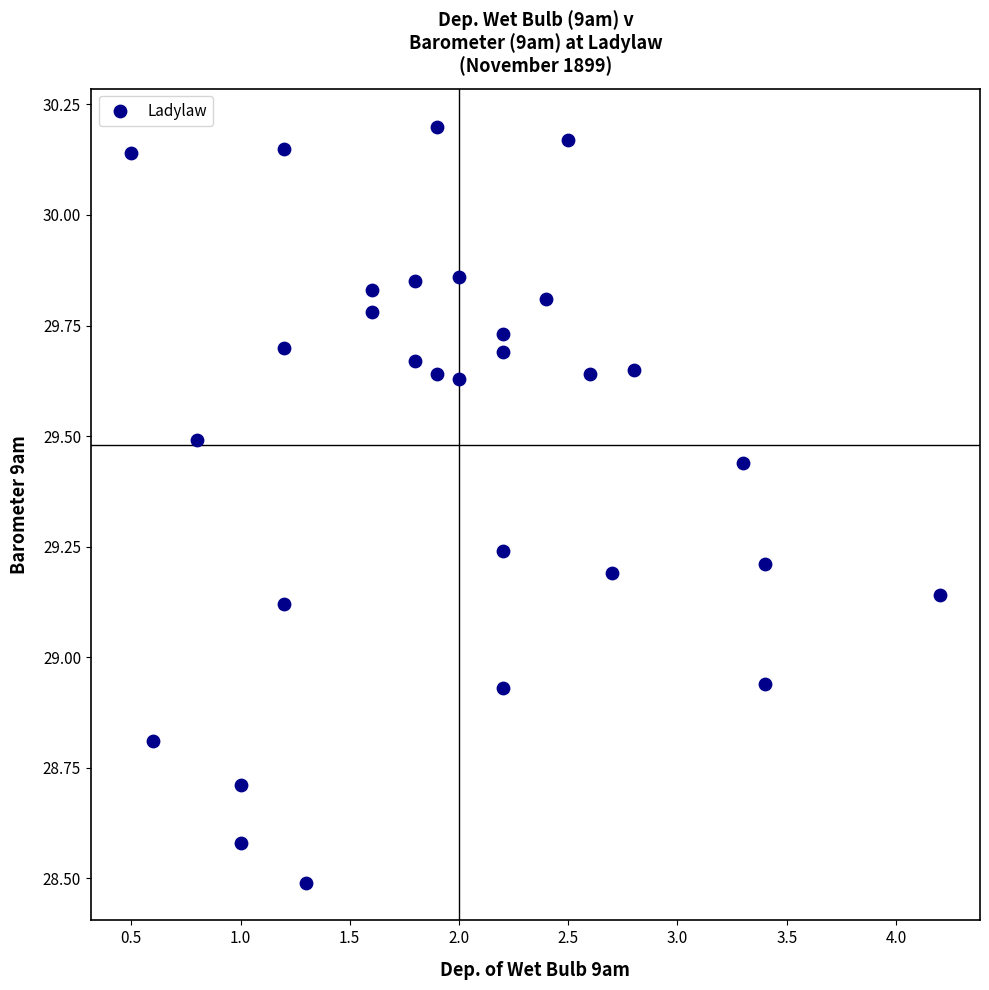

What is the range of X values (max minus min)?

3.7